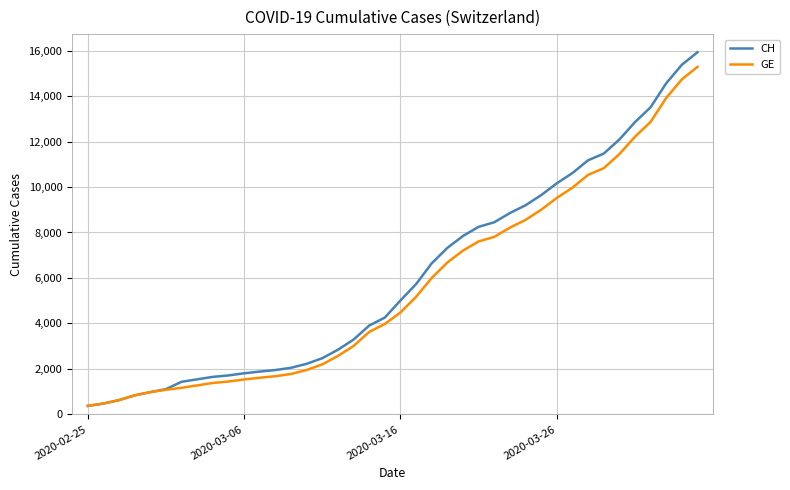

Which series has the widest spread of values?

CH